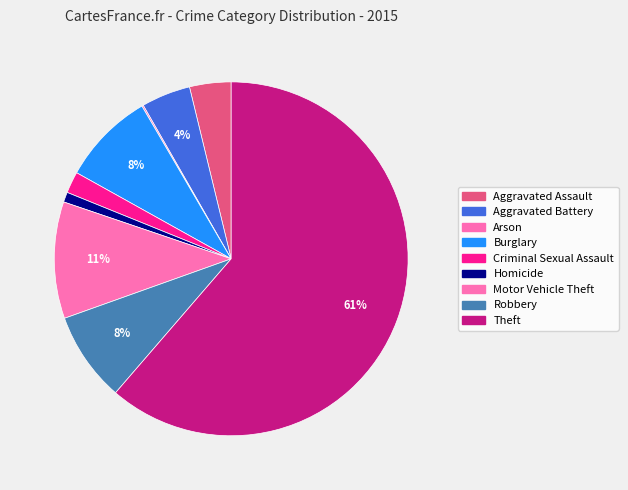

Which has a higher value, Aggravated Battery or Robbery?

Robbery